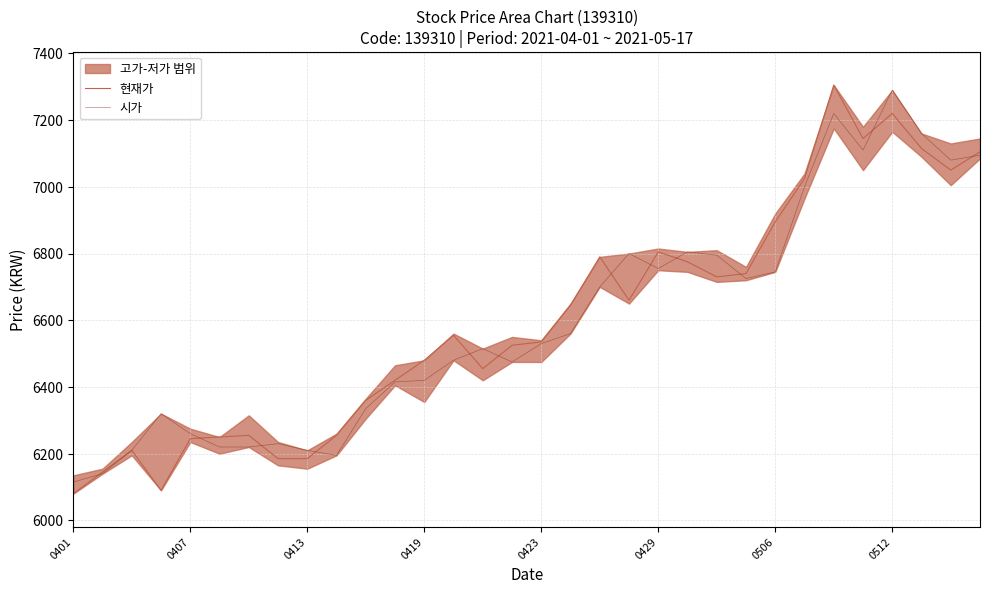

Rank the series at 0401 from highest to lowest value.

시가, 현재가